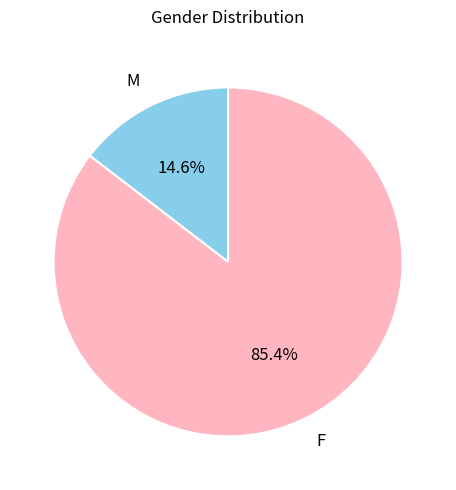

What portion of the pie excludes M?

85.4%